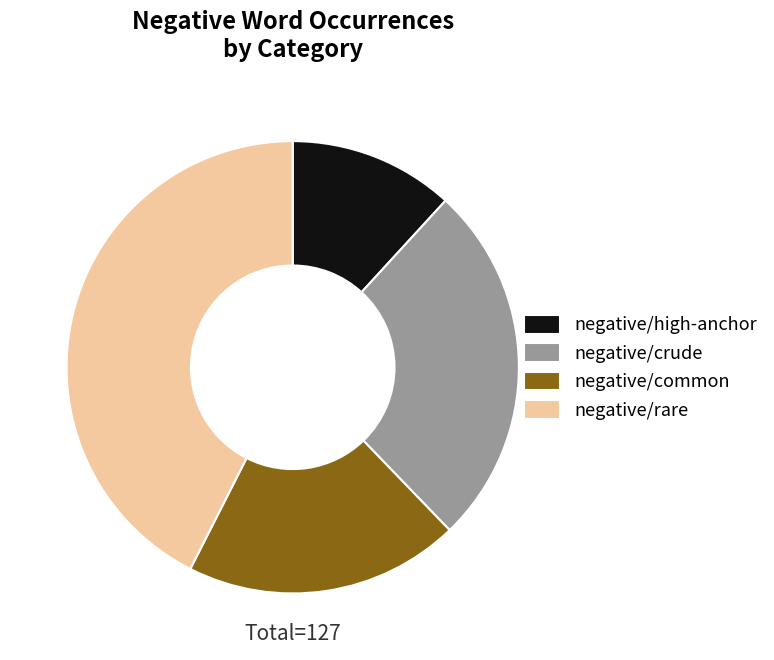

Which slice is the largest?

negative/rare